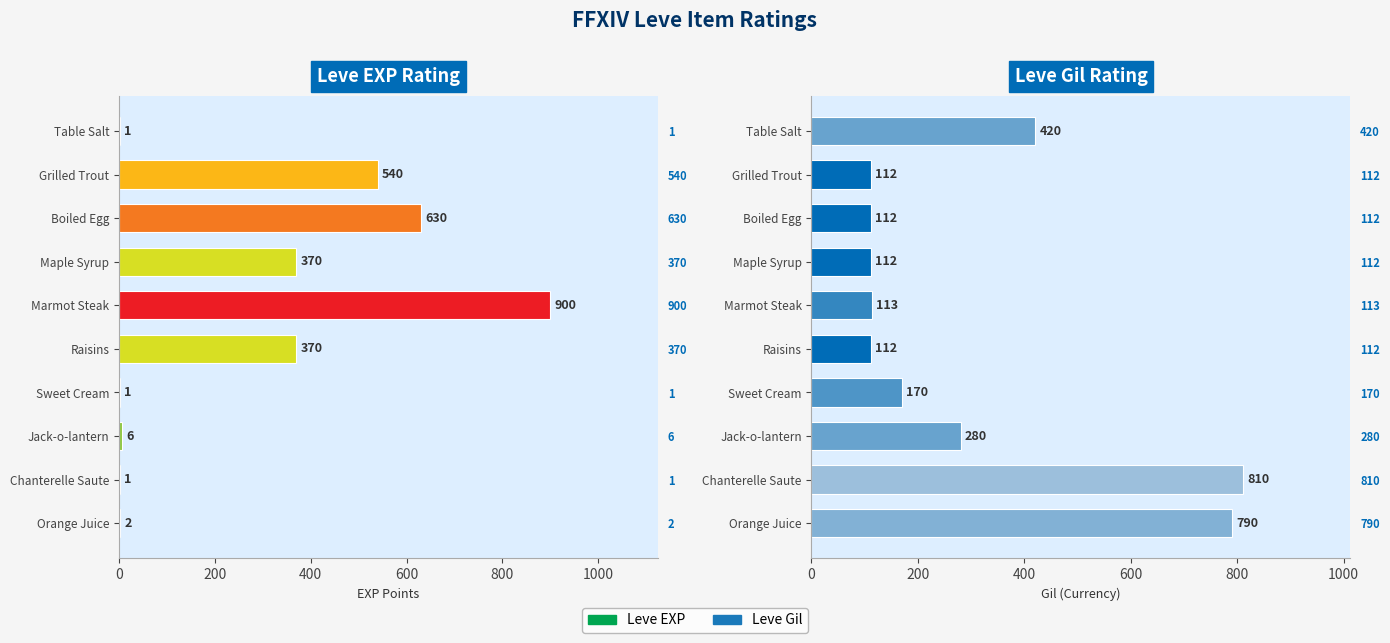

Are the bars horizontal?

Yes